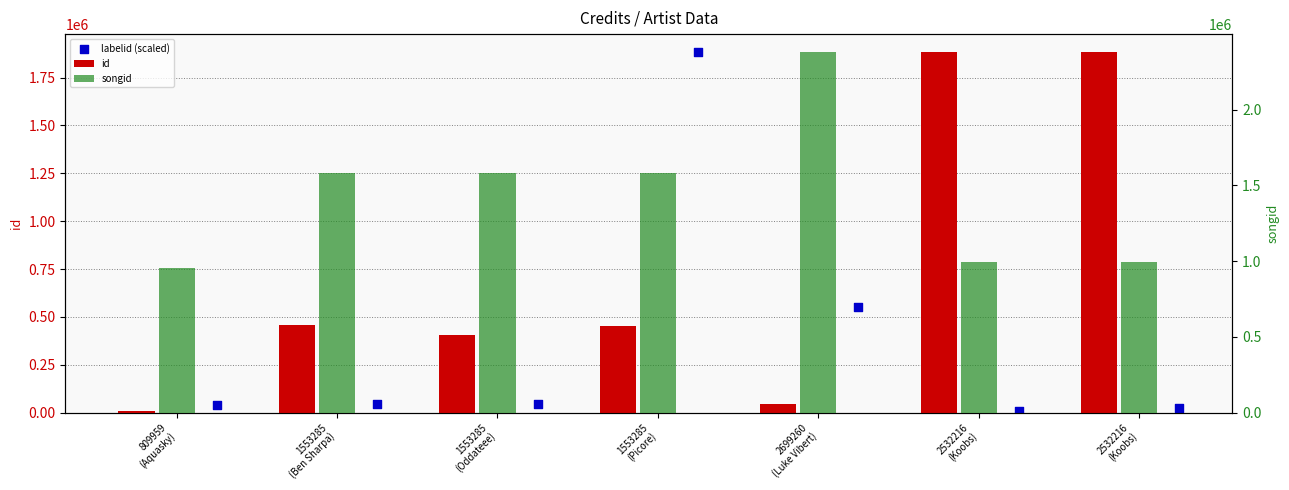

Which series has the largest Y range (max minus min)?

id